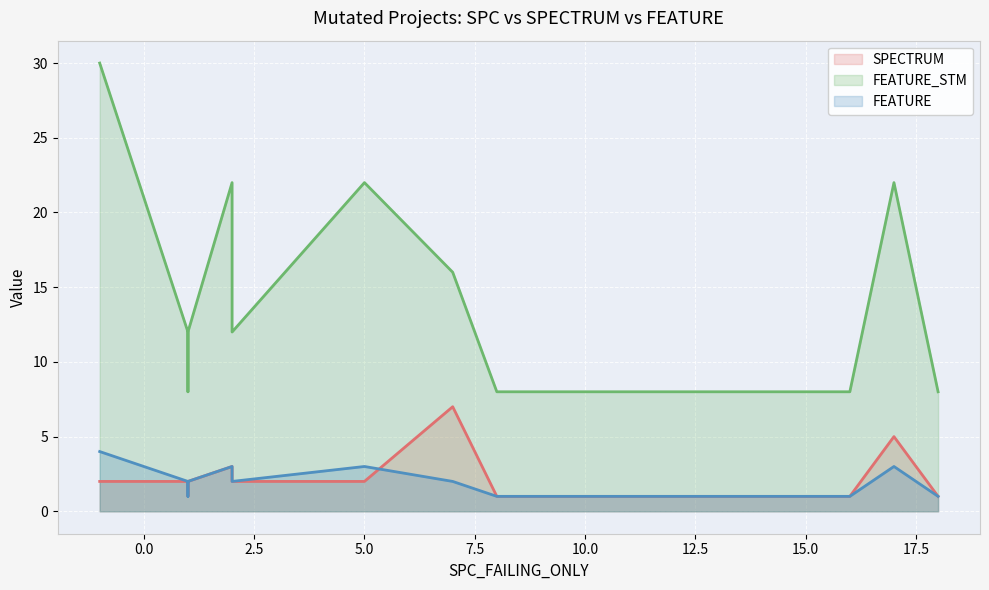

Which label corresponds to the largest value in the chart?

-1